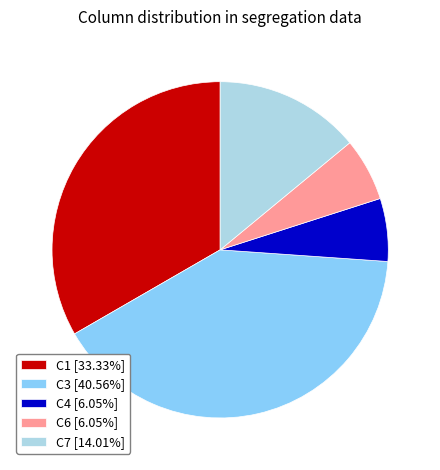

How many segments does this pie chart have?

5